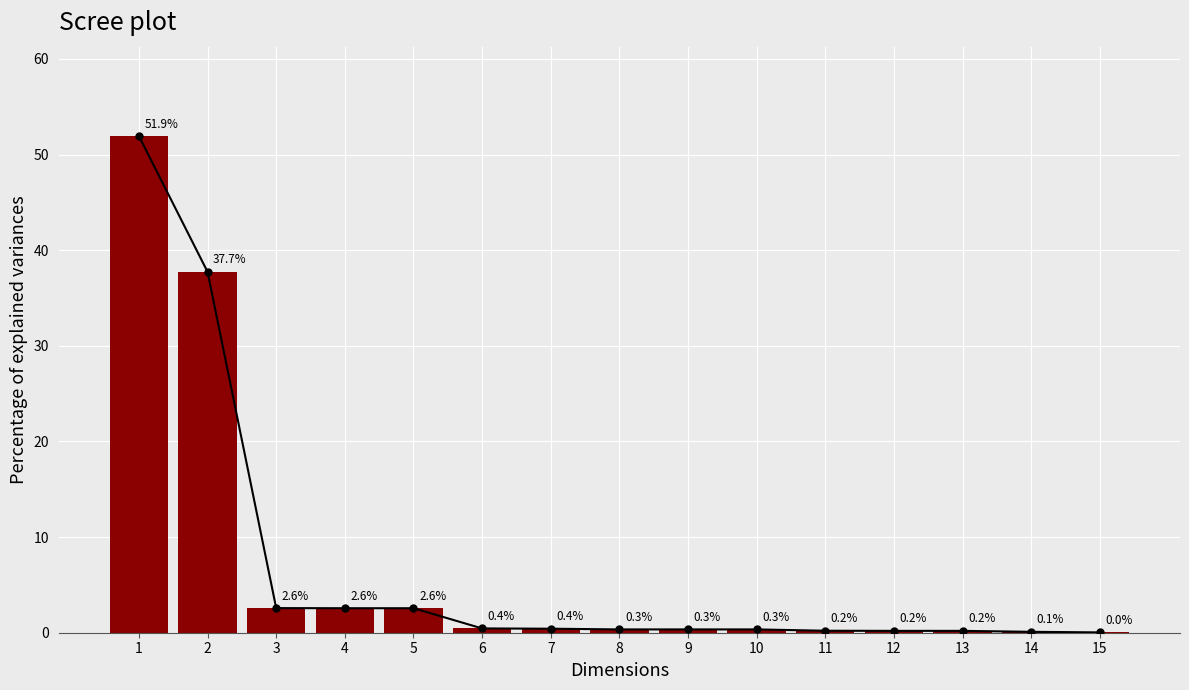

True or false: the data shows 77.9 at 1.

False